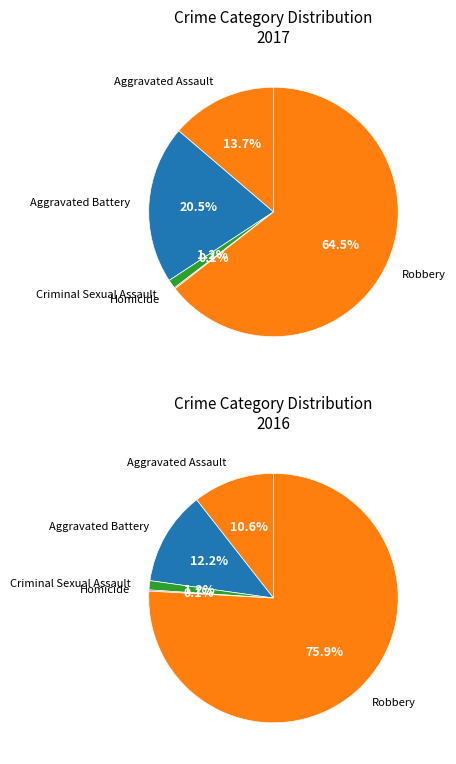

To the nearest percent, what is the difference between the largest and smallest slice percentages?

64%